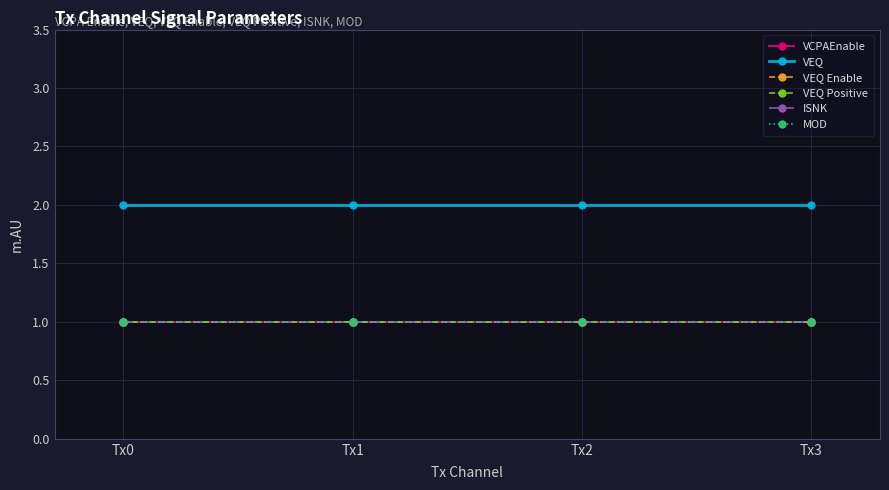

The VCPAEnable series shows 1 at Tx1. True or false?

True